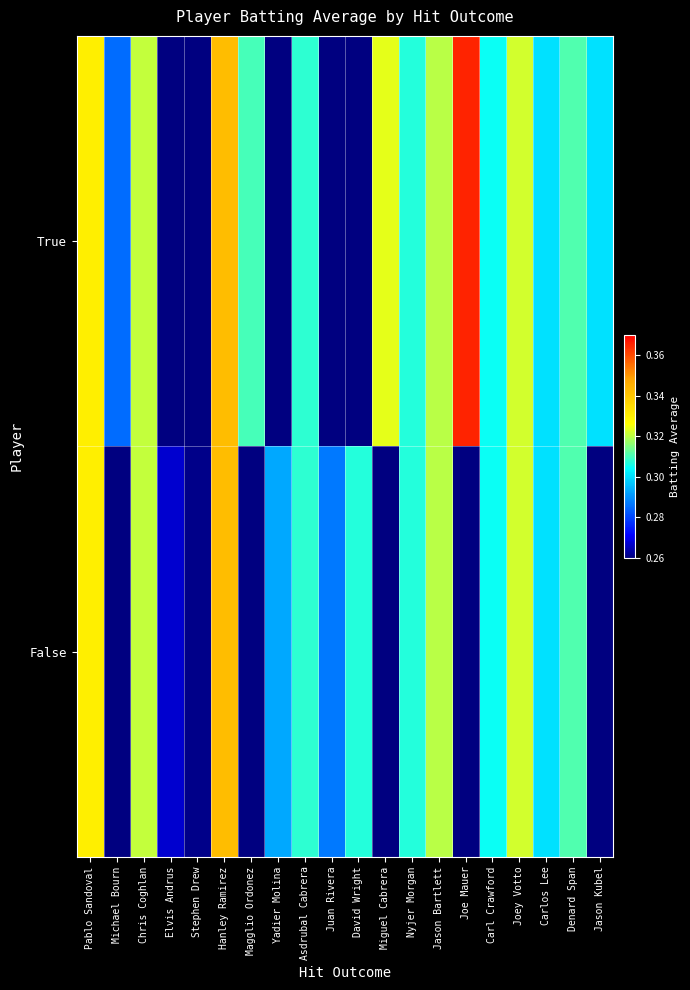

Reading right to left, transcribe all the data shown in this chart.

True: Jason Kubel=0.3	Denard Span=0.3	Carlos Lee=0.3	Joey Votto=0.3	Carl Crawford=0.3	Joe Mauer=0.4	Jason Bartlett=0.3	Nyjer Morgan=0.3	Miguel Cabrera=0.3	David Wright=0.0	Juan Rivera=0.0	Asdrubal Cabrera=0.3	Yadier Molina=0.0	Magglio Ordonez=0.3	Hanley Ramirez=0.3	Stephen Drew=0.0	Elvis Andrus=0.0	Chris Coghlan=0.3	Michael Bourn=0.3	Pablo Sandoval=0.3
False: Jason Kubel=0.0	Denard Span=0.3	Carlos Lee=0.3	Joey Votto=0.3	Carl Crawford=0.3	Joe Mauer=0.0	Jason Bartlett=0.3	Nyjer Morgan=0.3	Miguel Cabrera=0.0	David Wright=0.3	Juan Rivera=0.3	Asdrubal Cabrera=0.3	Yadier Molina=0.3	Magglio Ordonez=0.0	Hanley Ramirez=0.3	Stephen Drew=0.3	Elvis Andrus=0.3	Chris Coghlan=0.3	Michael Bourn=0.0	Pablo Sandoval=0.3